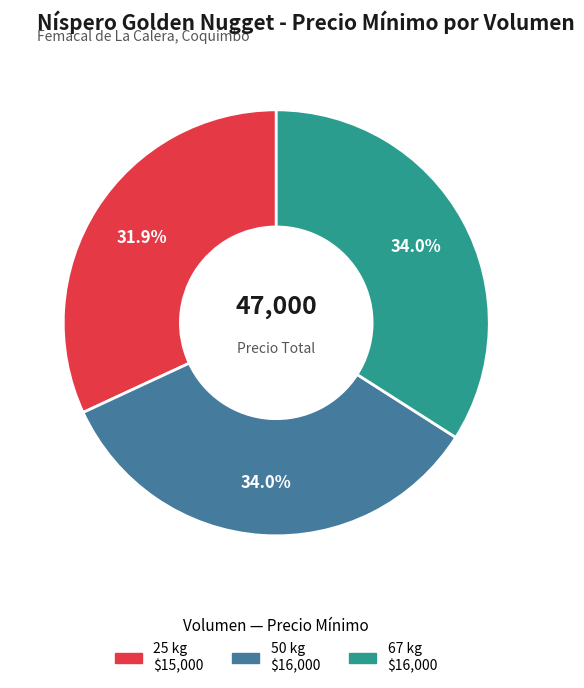

Is it true that 67 kg is 48% of the pie?

False